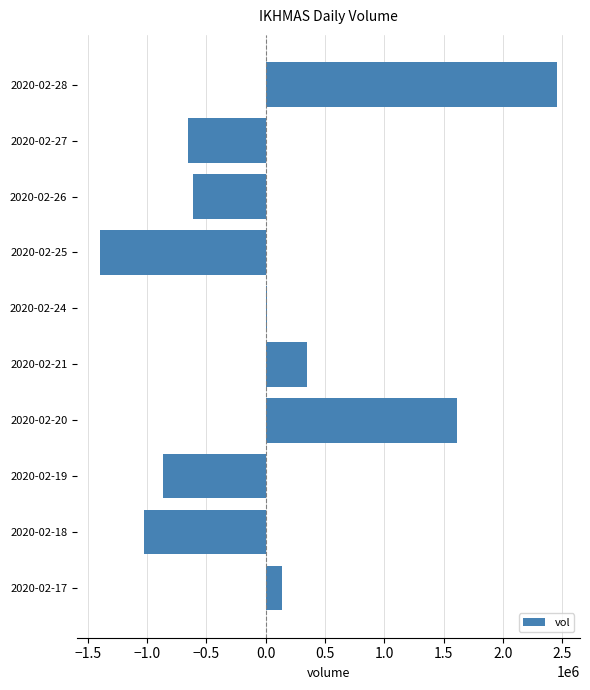

The value at 2020-02-28 is 2456690. True or false?

True